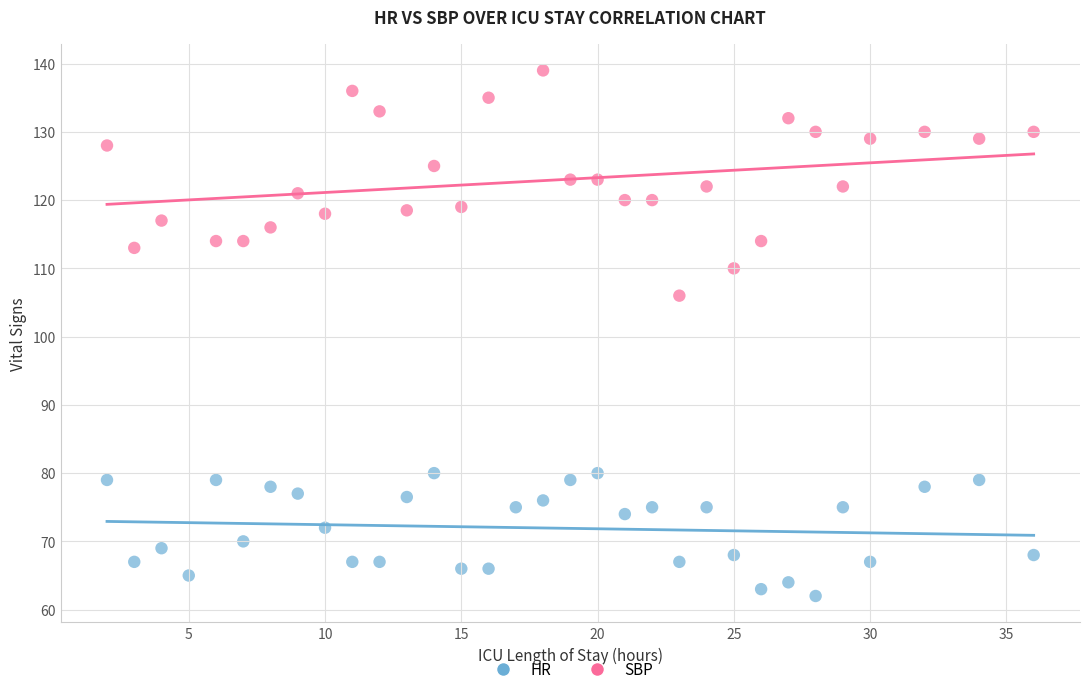

Which series contains the highest Y value?

SBP